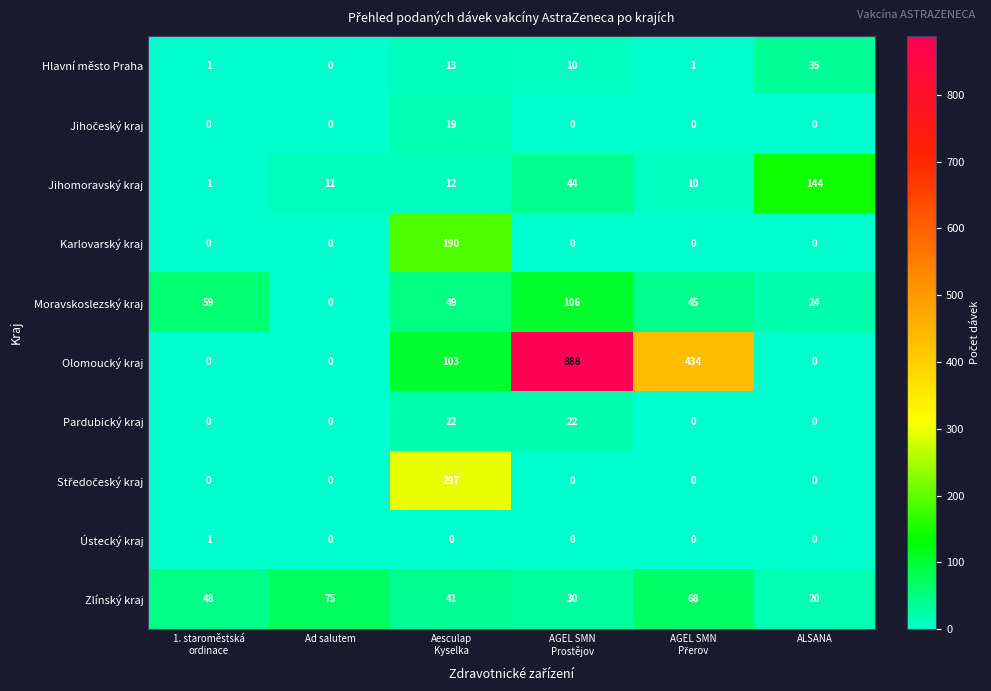

Which series has the largest total across all categories?

Olomoucký kraj